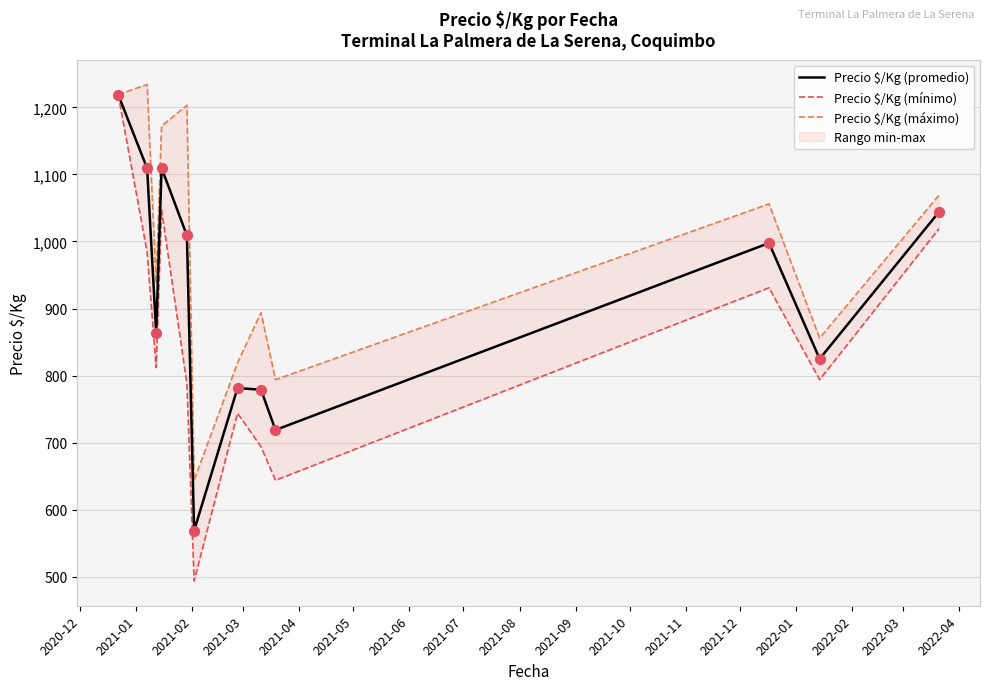

Which series has the largest Y range (max minus min)?

Precio $/Kg (mínimo)